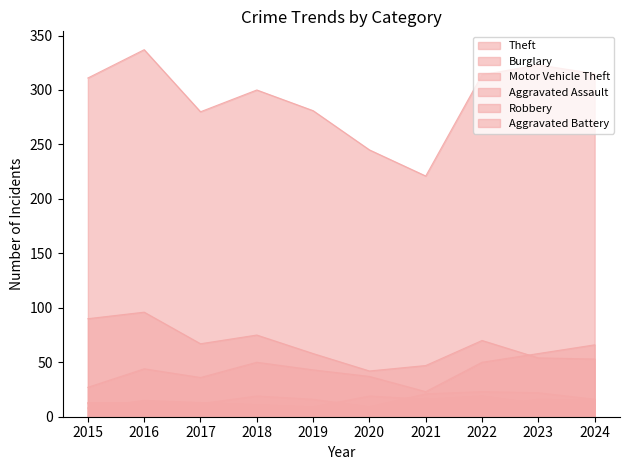

Which series changed the most between 2016 and 2021?

Theft